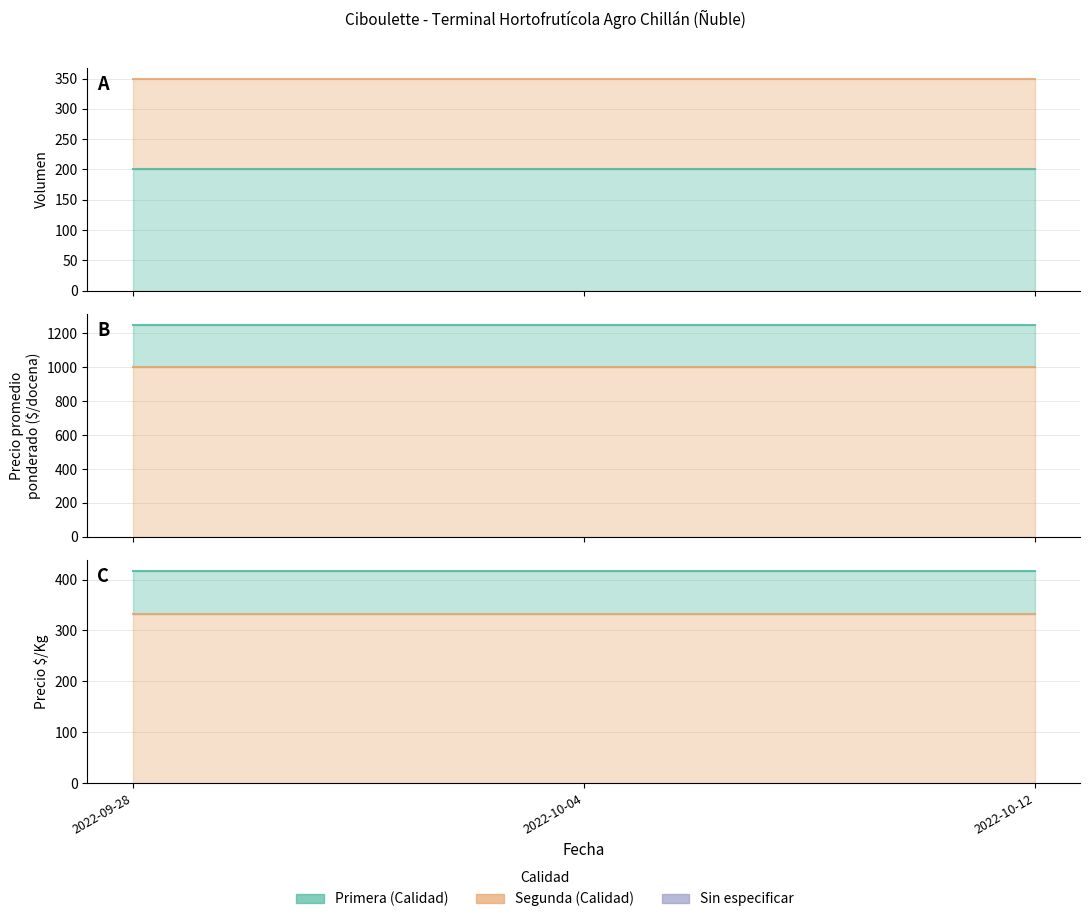

Reading right to left, what are all the values shown in this chart?

Primera - Volumen: 2022-10-12=200	2022-10-04=200	2022-09-28=200
Segunda - Volumen: 2022-10-12=150	2022-10-04=150	2022-09-28=150
Primera - Precio promedio ponderado: 2022-10-12=1250	2022-10-04=1250	2022-09-28=1250
Segunda - Precio promedio ponderado: 2022-10-12=1000	2022-10-04=1000	2022-09-28=1000
Primera - Precio $/Kg: 2022-10-12=417	2022-10-04=417	2022-09-28=417
Segunda - Precio $/Kg: 2022-10-12=333	2022-10-04=333	2022-09-28=333